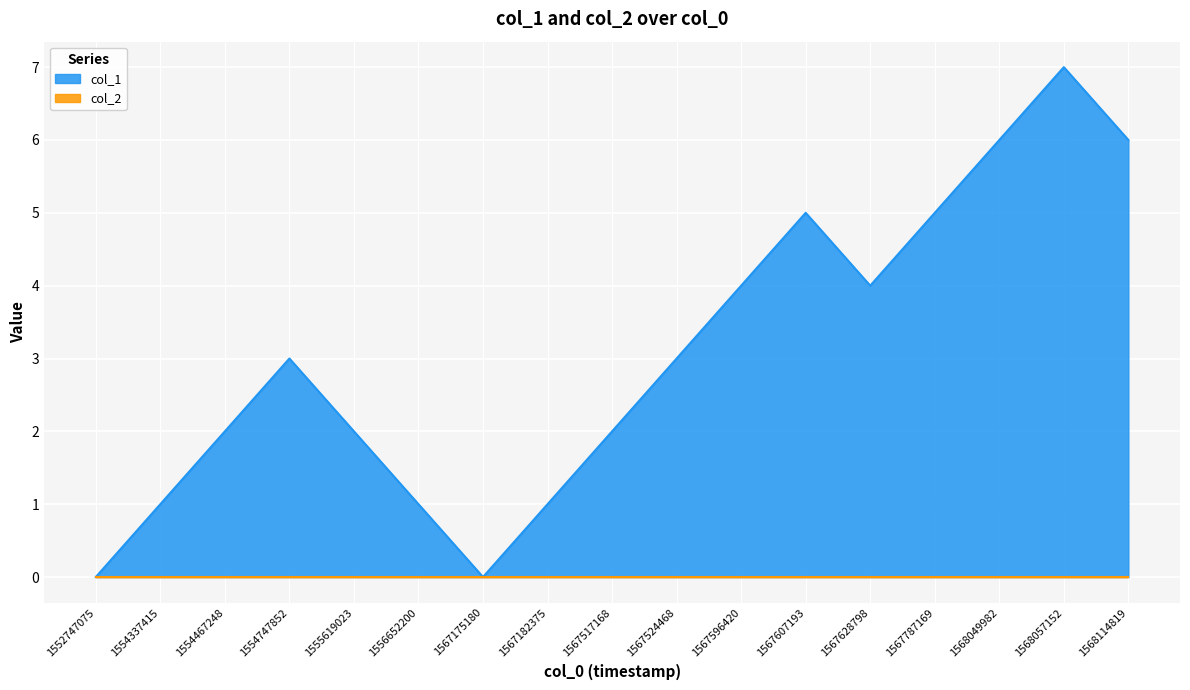

The chart shows a value of 0 at 1556652200. True or false?

False